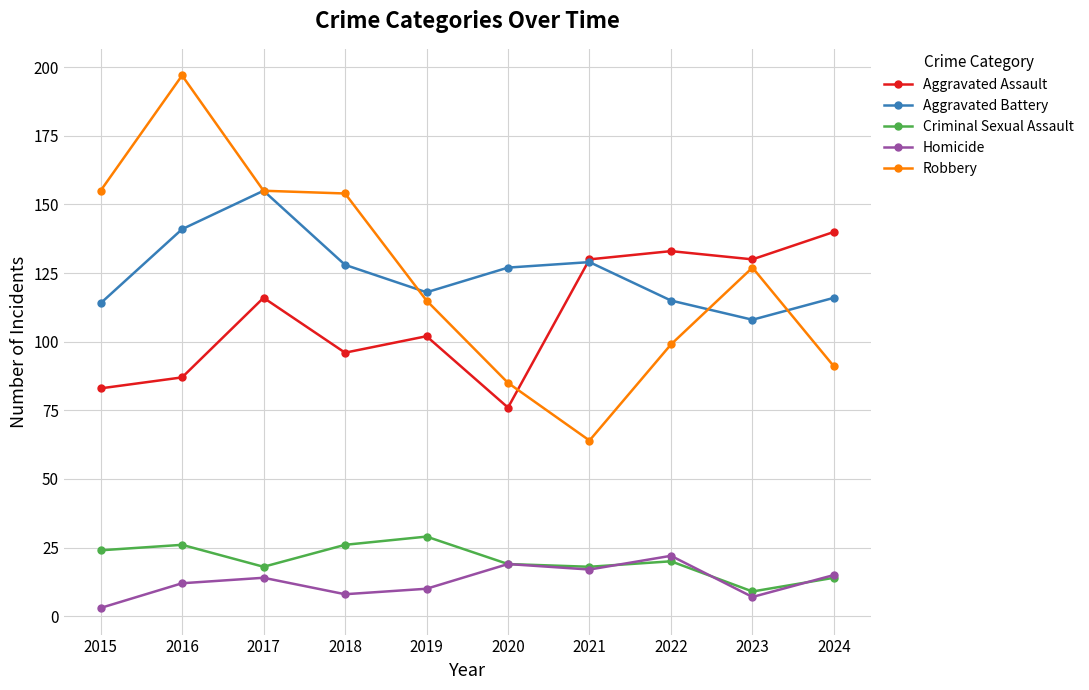

How many lines are shown in the chart?

5